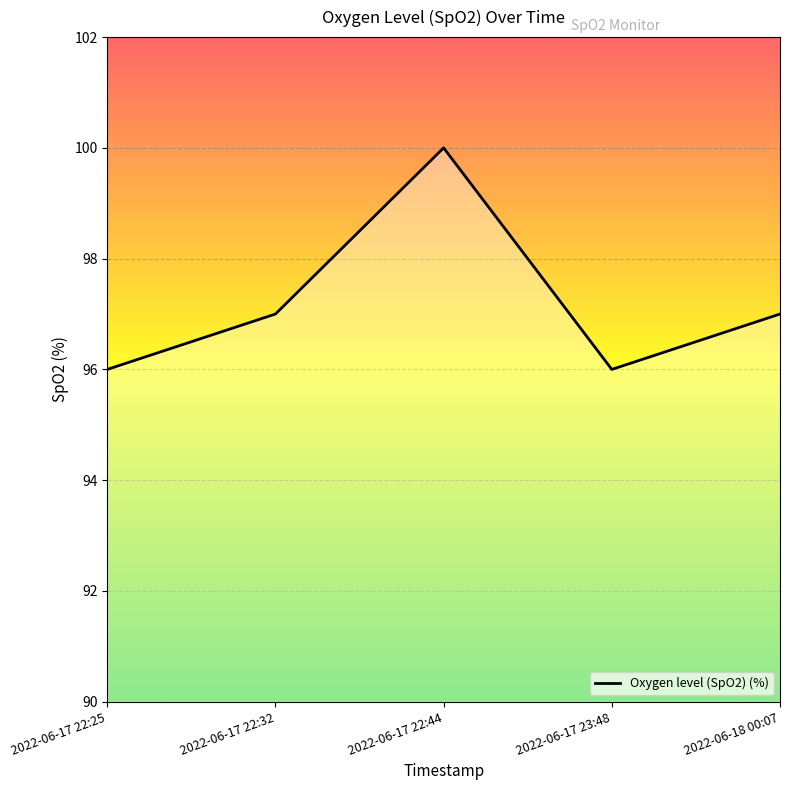

How many series are shown in this chart?

1